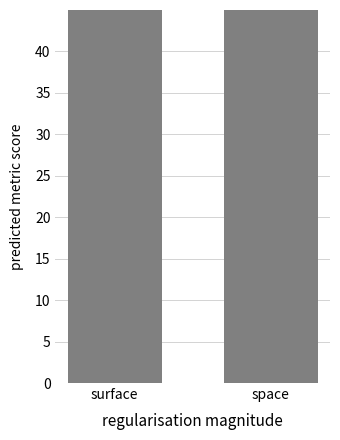

What is the smallest value displayed?

66.6